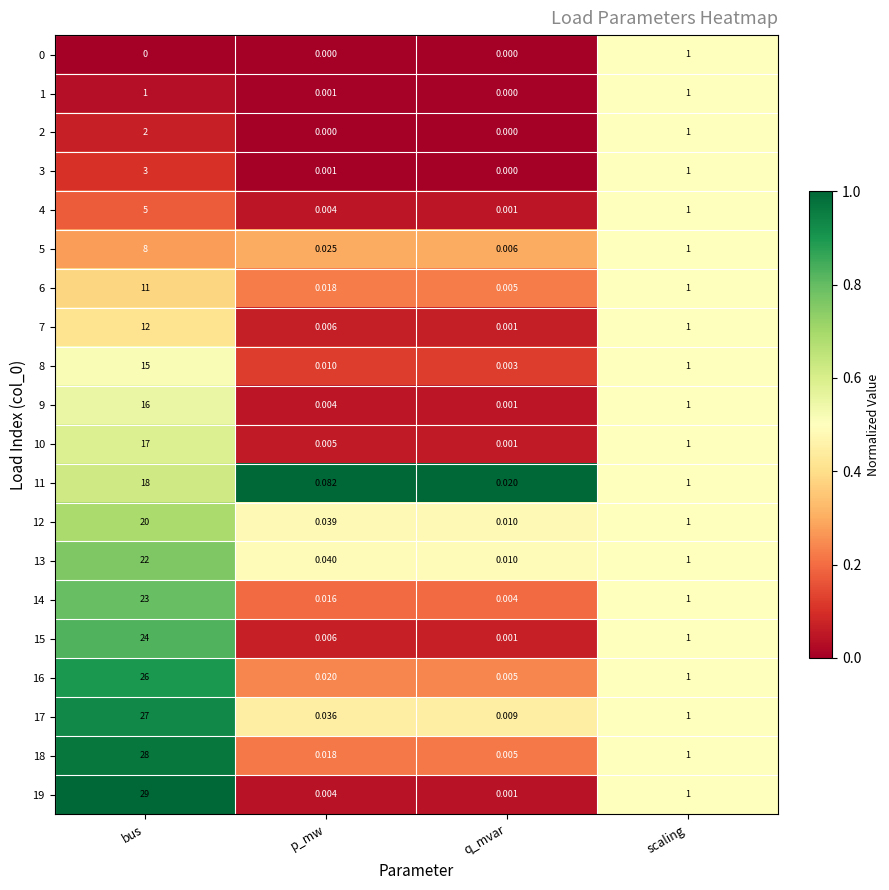

Which series has the largest range (max minus min)?

19